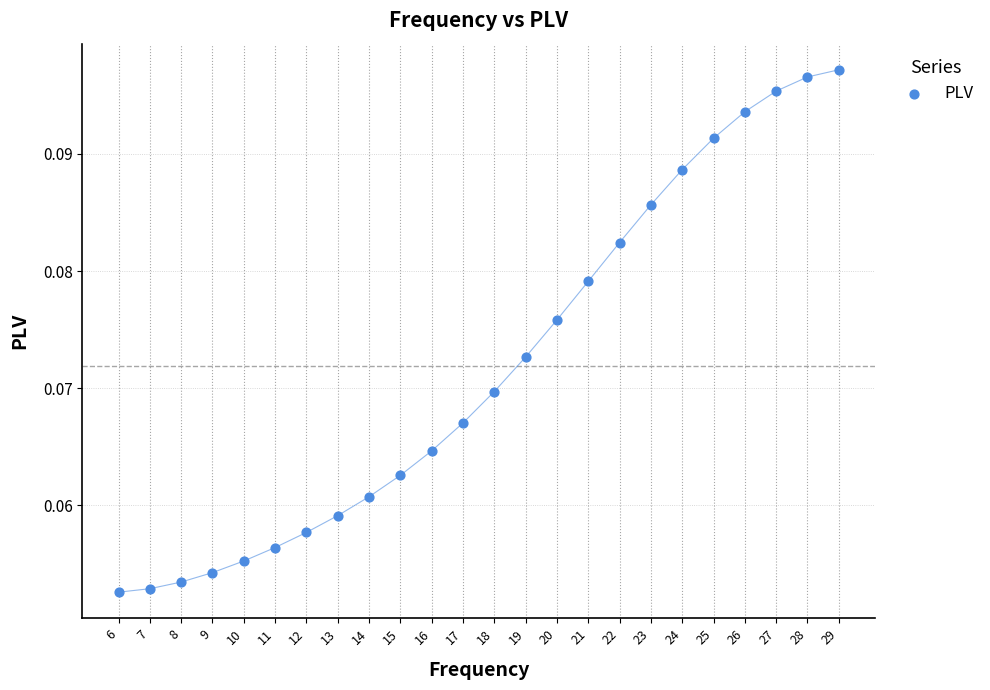

What is the range of X values (max minus min)?

23.0